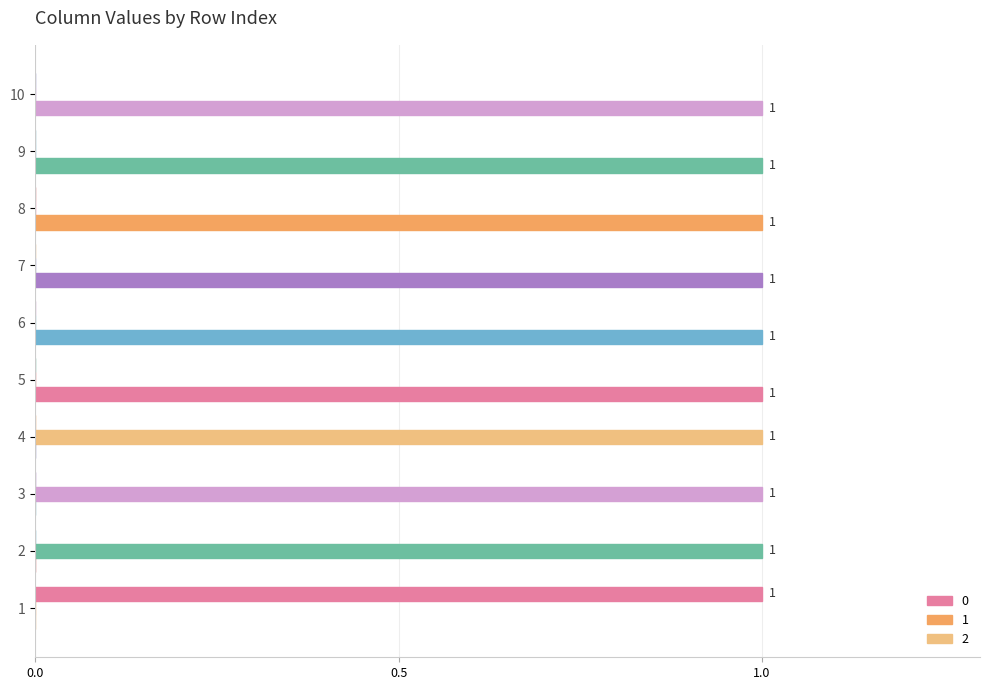

Count the number of data series in this chart.

3